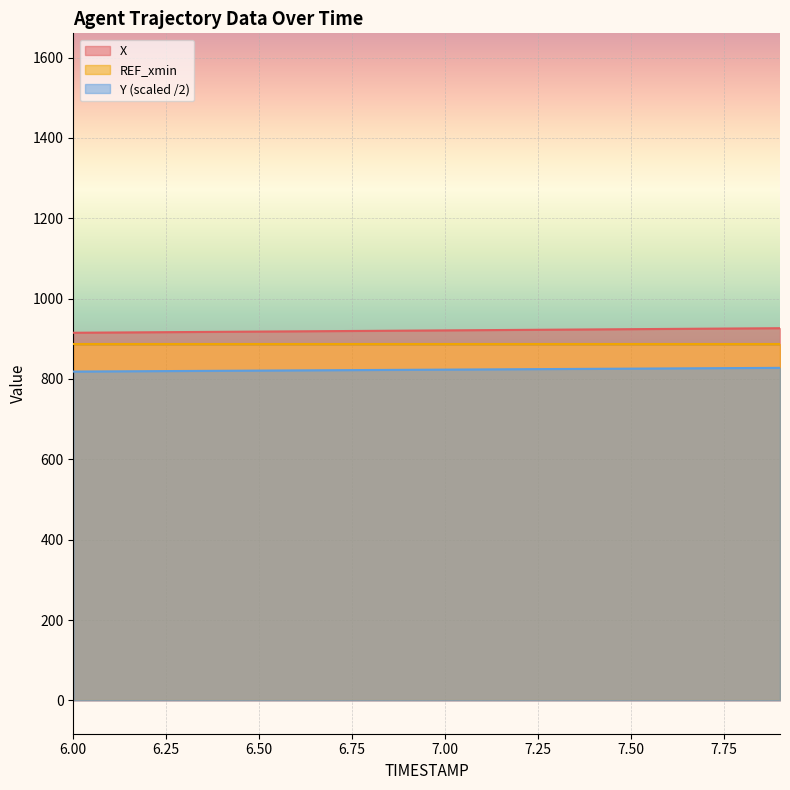

The value of REF_xmin at 6.50 is 1544.0. True or false?

False